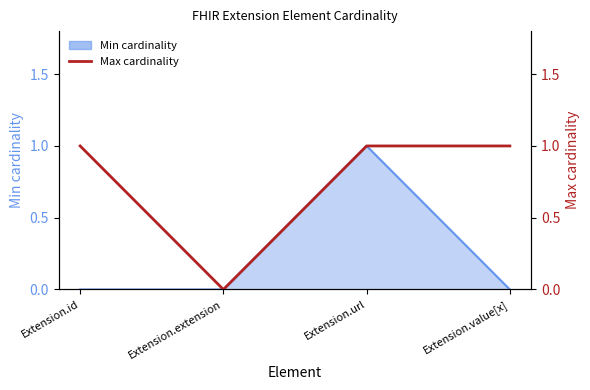

At which category does the data reach its first local valley?

Extension.extension